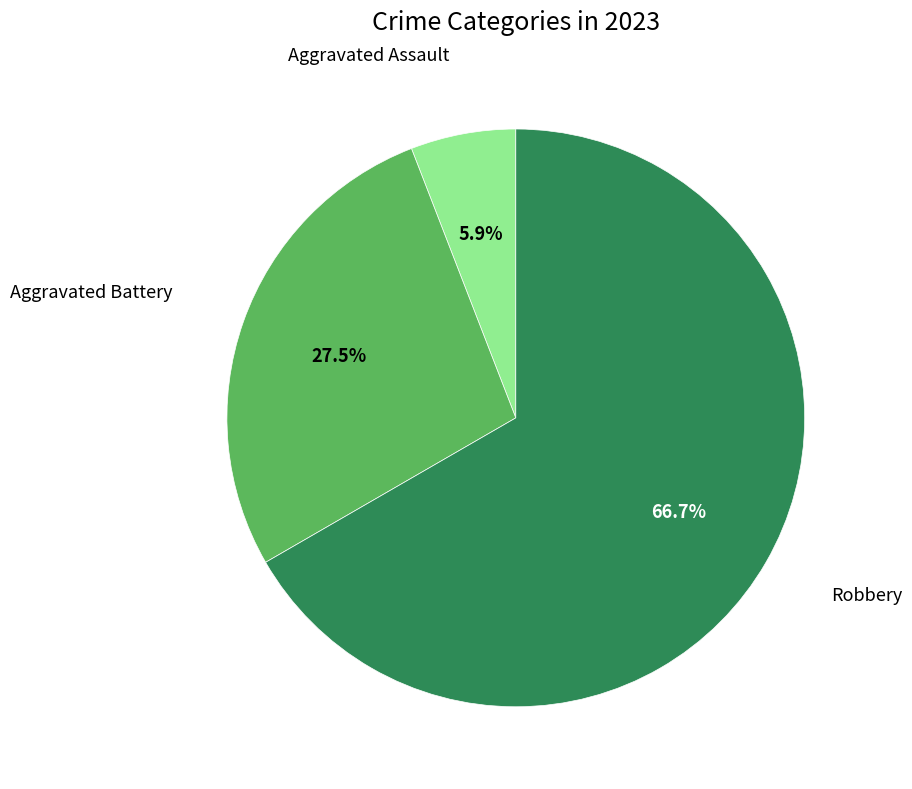

To the nearest percent, what is the average slice percentage?

33%